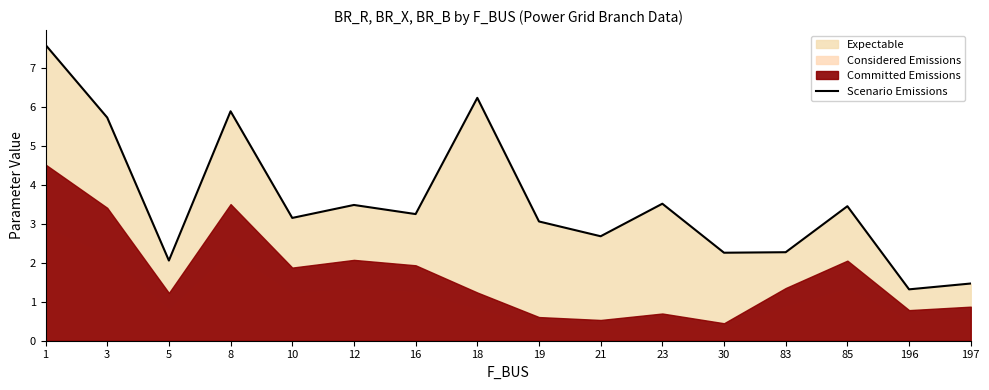

Does the chart display data point markers on the line(s)?

No